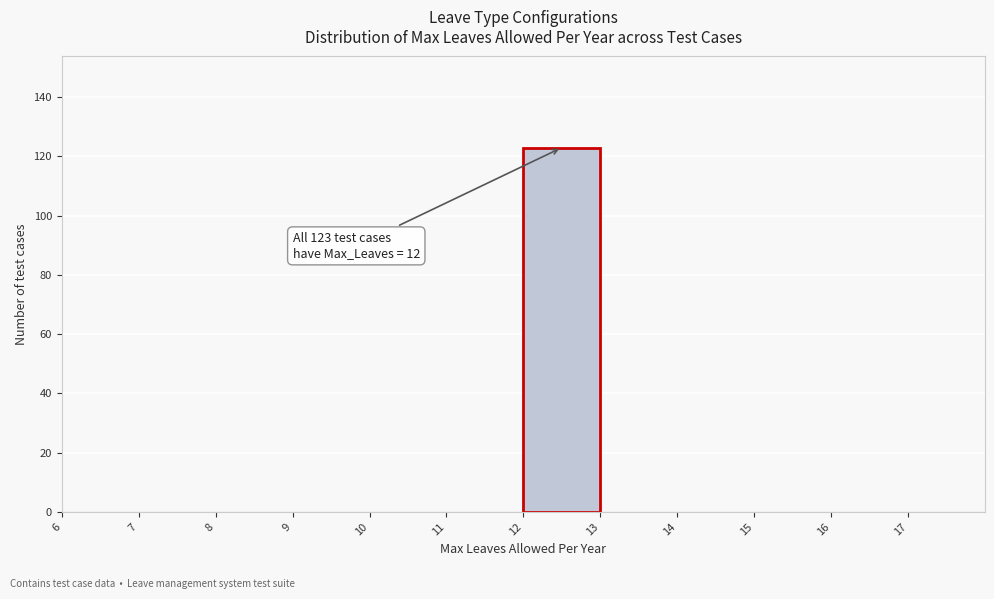

Over which range of the x-axis is the bar tallest?

12 to 13